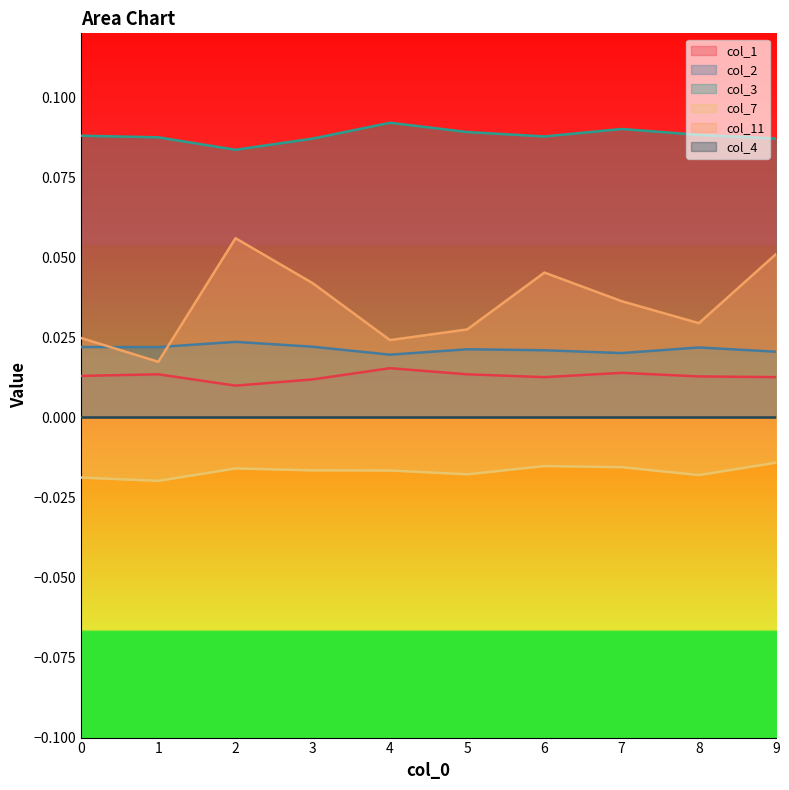

True or false: col_11 and col_3 cross at least once.

False